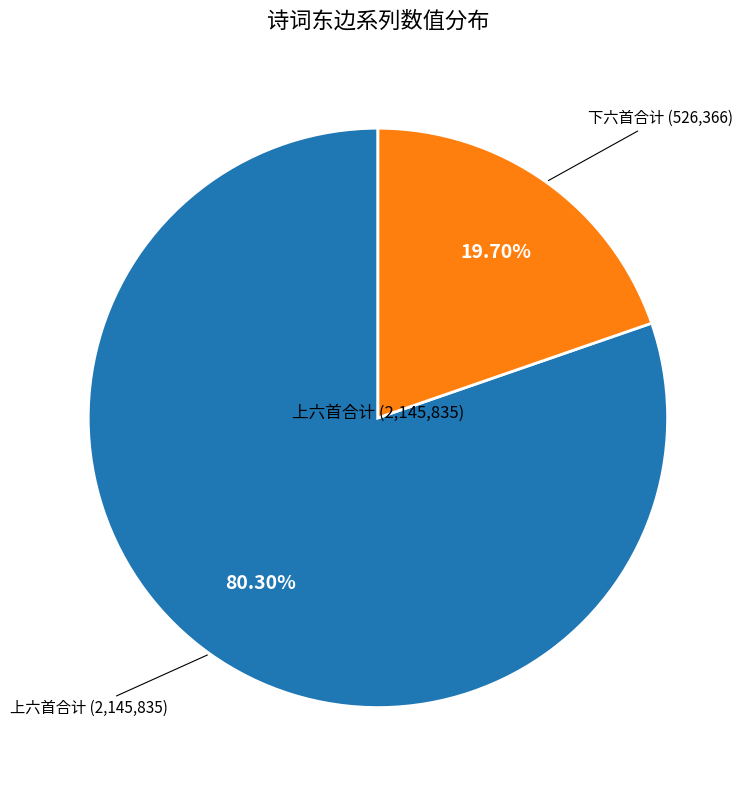

Is there a majority slice in this chart?

Yes